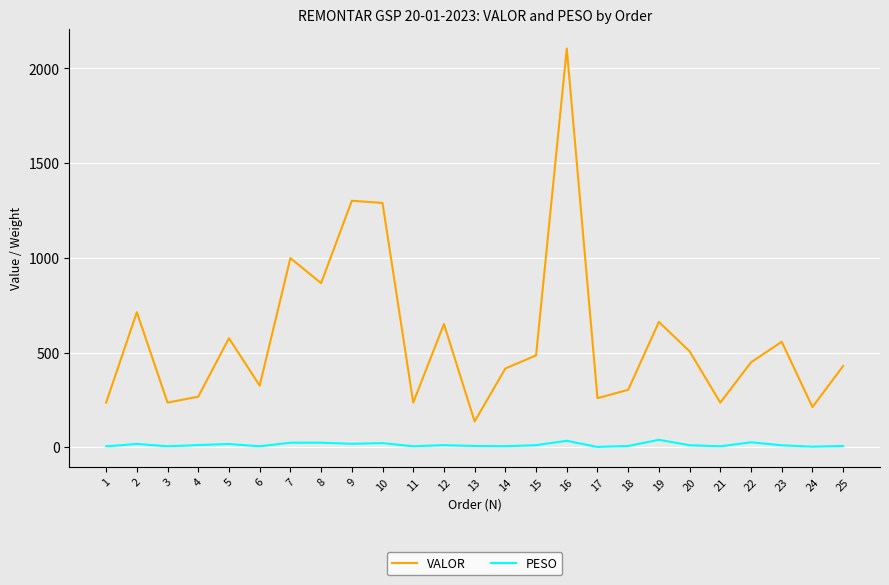

Is the value of VALOR at 11 greater than the value of PESO at 10?

Yes